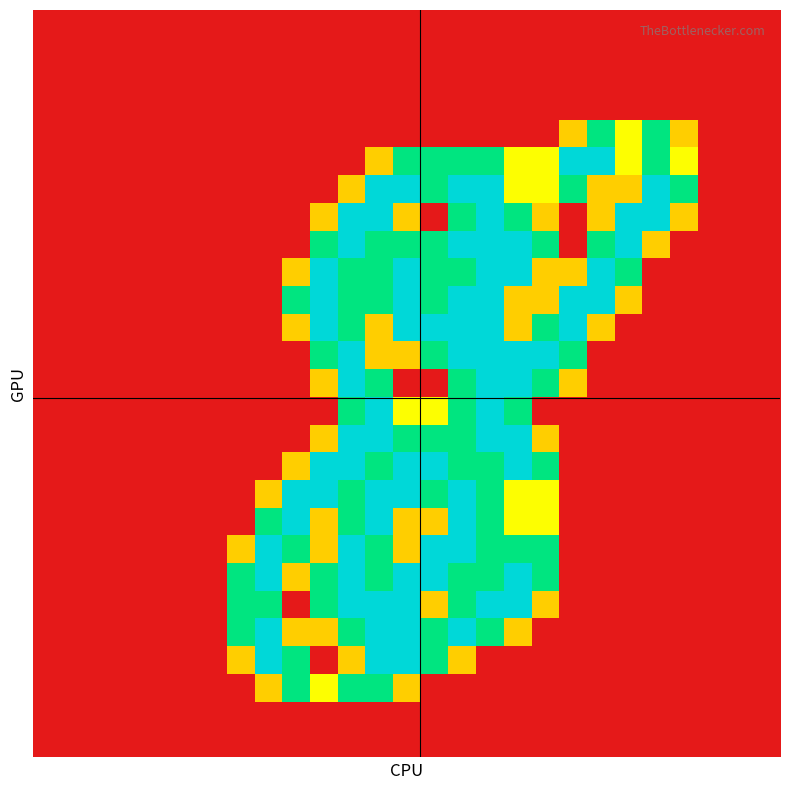

How many series are shown in this chart?

27